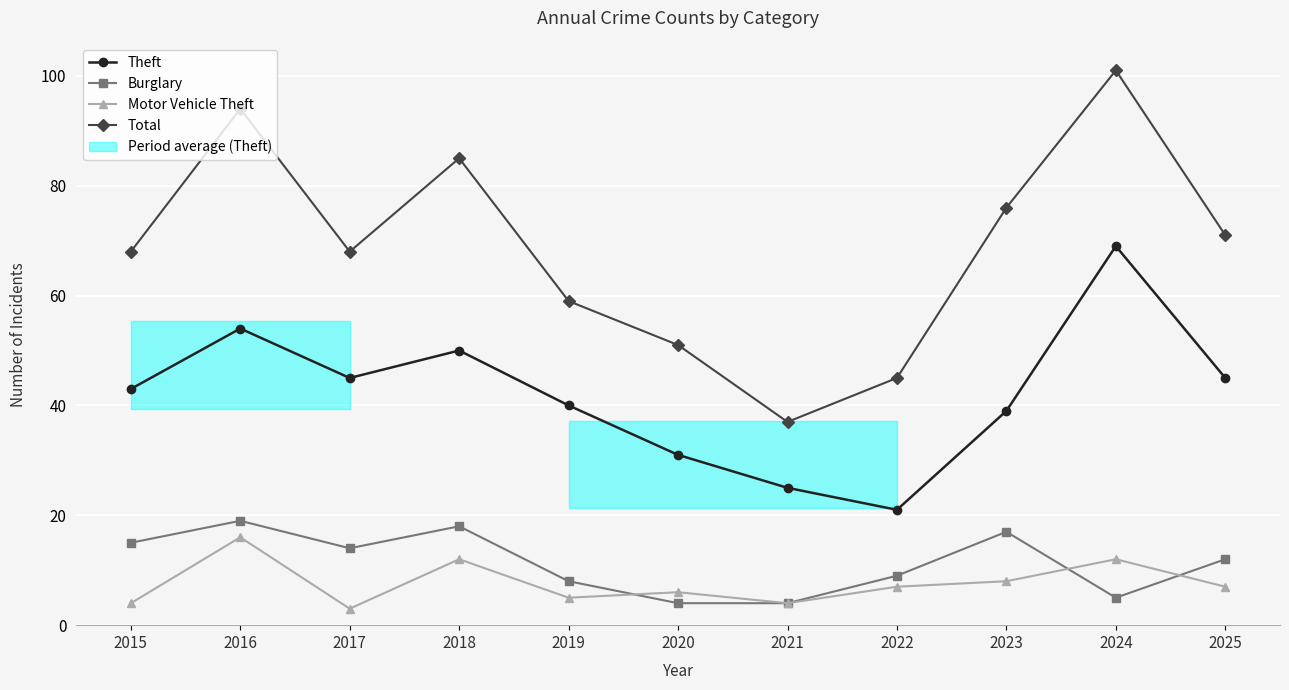

True or false: Theft has more than 0 points higher than both neighbors.

True